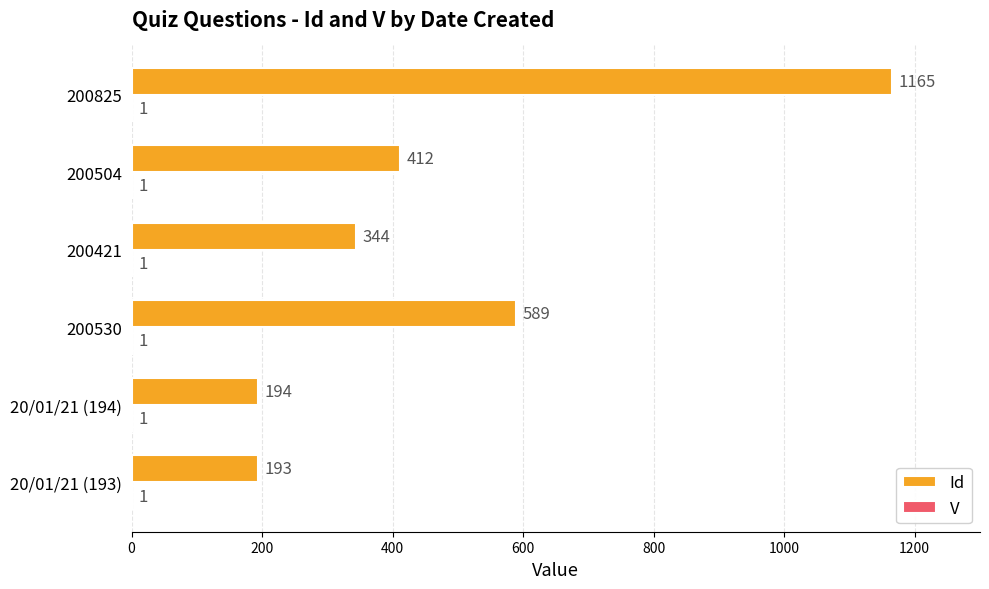

Between 200530 and 200504, which series saw the biggest shift?

Id